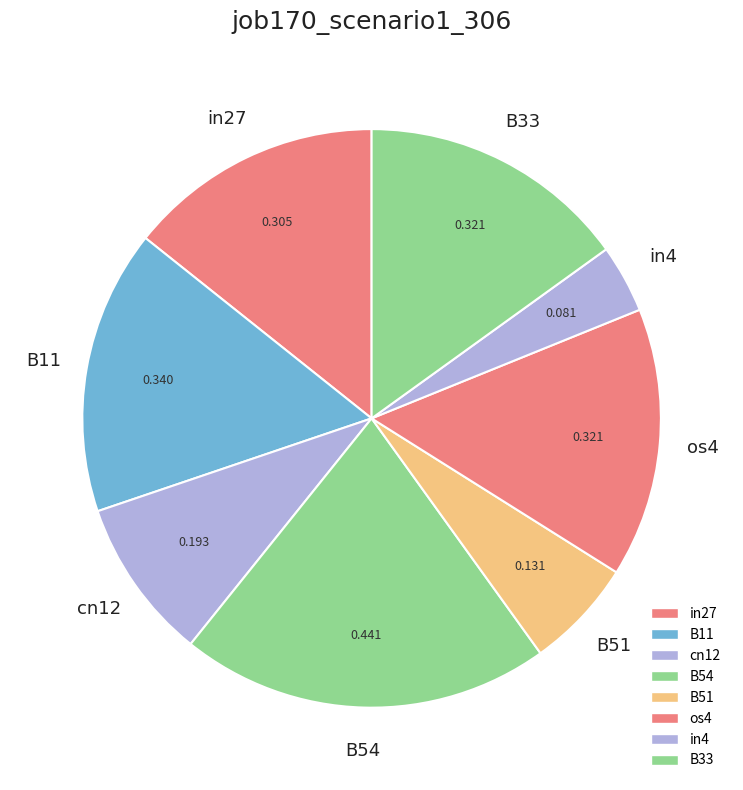

How many segments does this pie chart have?

8